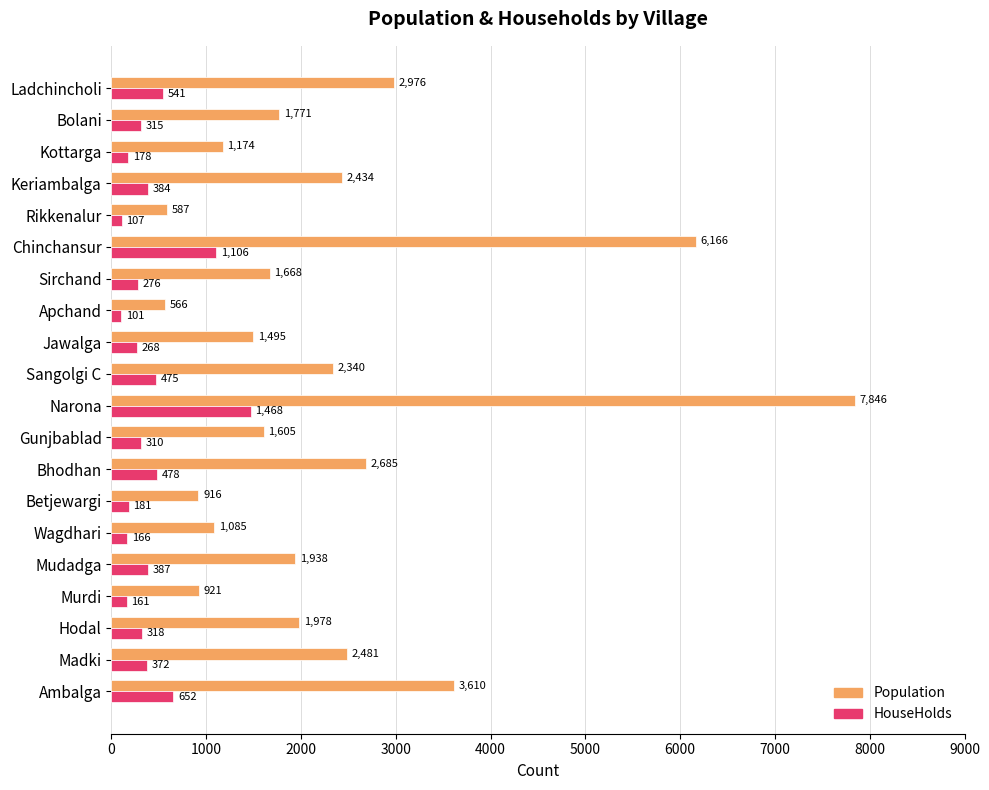

What is the maximum value for Population?

7846